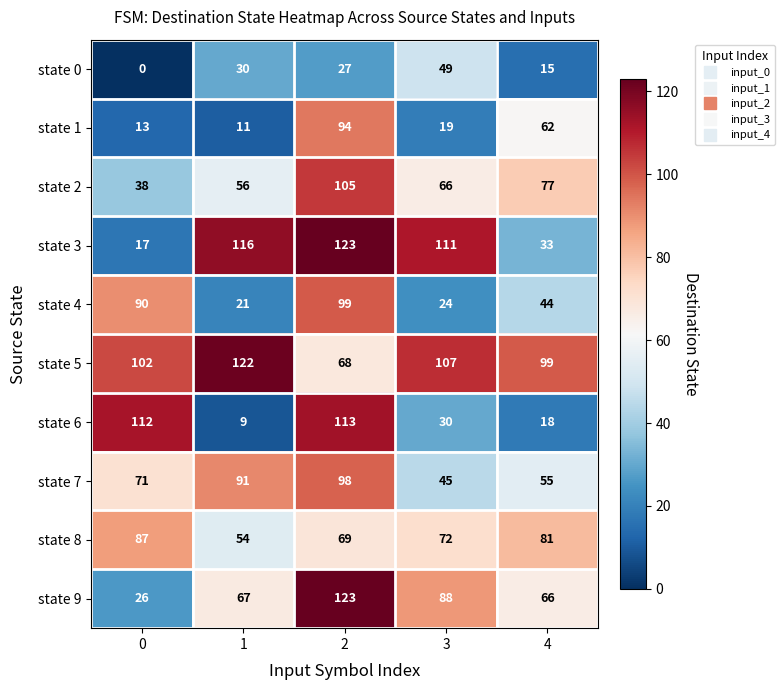

Is it true that state 5 equals 99 at 4?

True